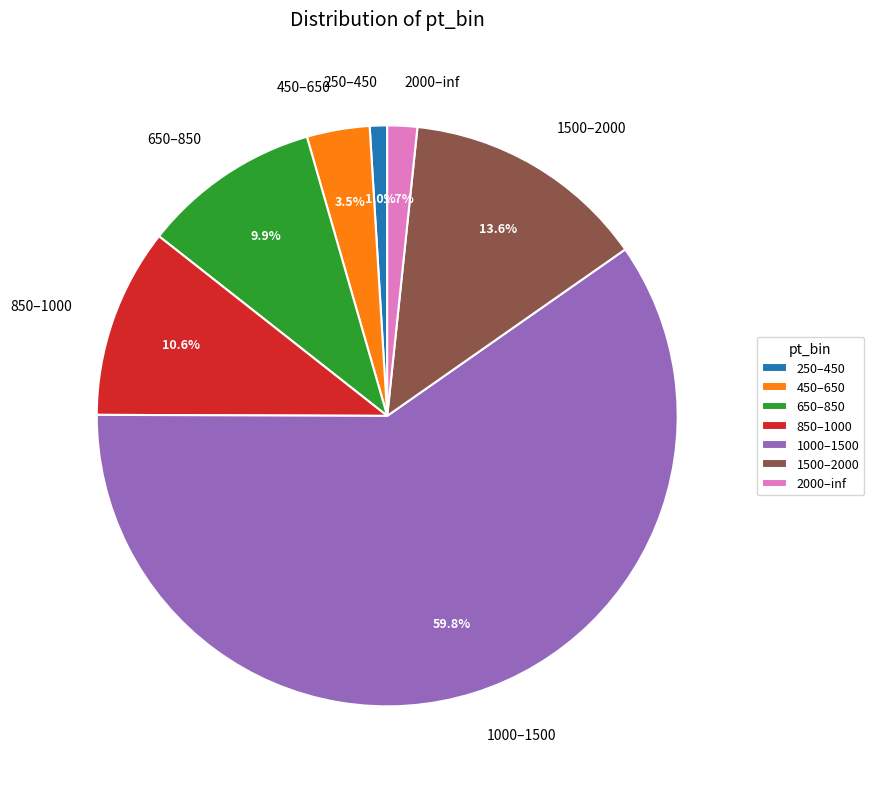

Between 850–1000 and 2000–inf, which is larger?

850–1000